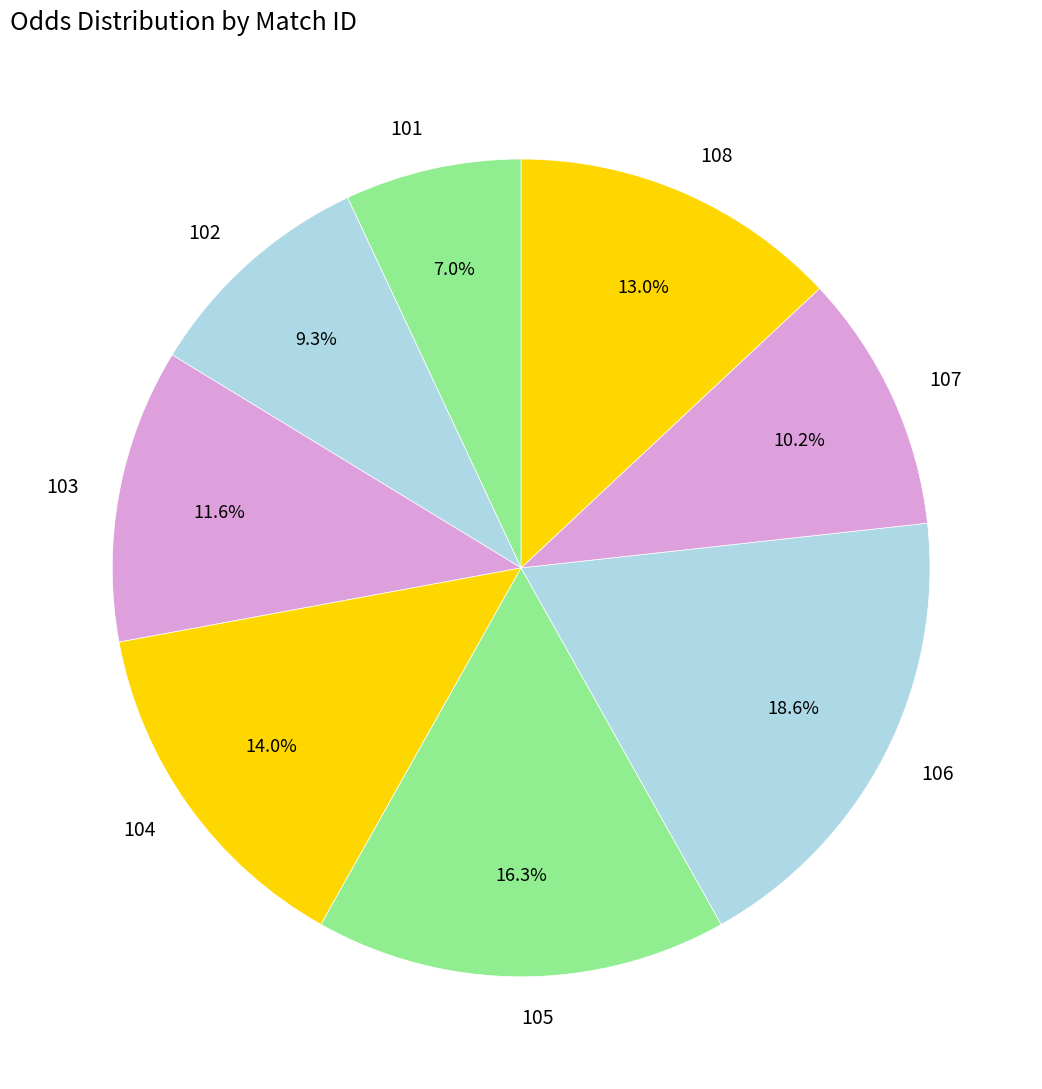

Which category has the smallest portion of the pie?

101